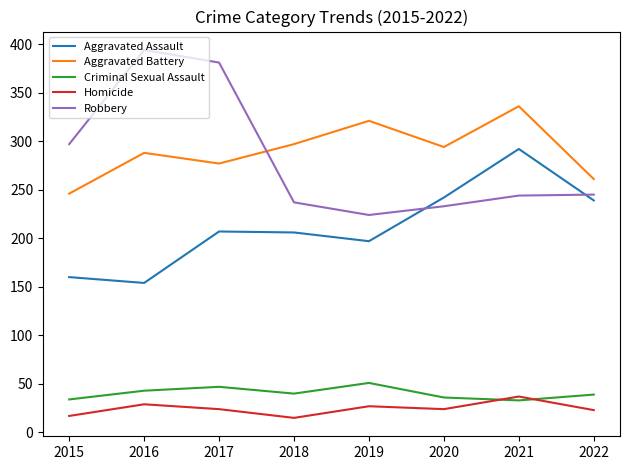

Is it true that Robbery equals 125 at 2018?

False